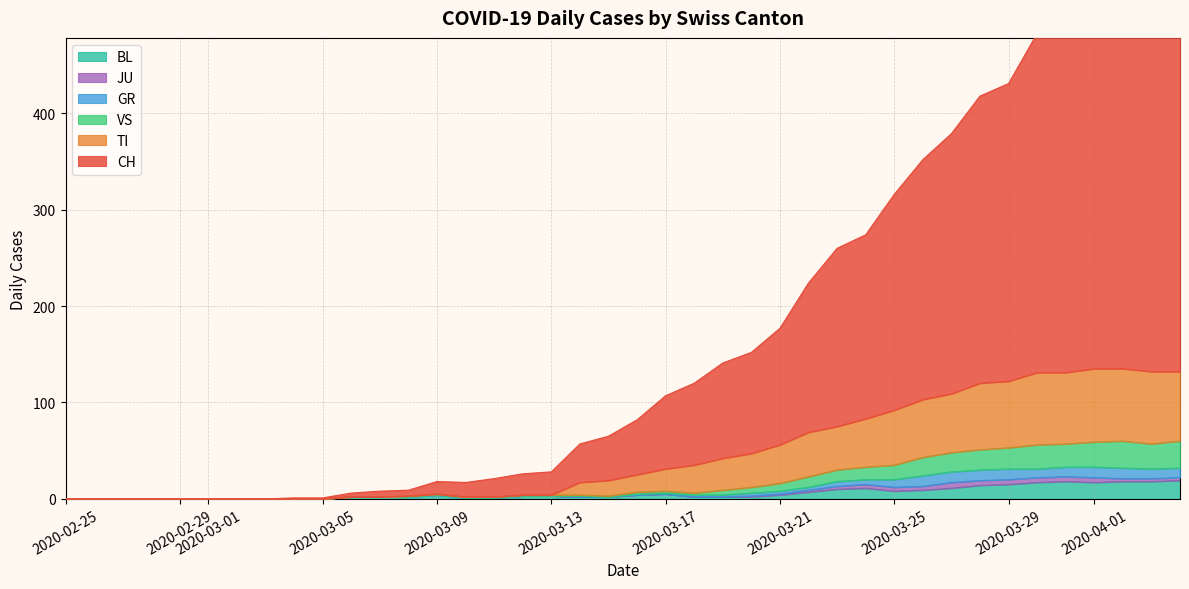

What is the average value of the CH series?

171